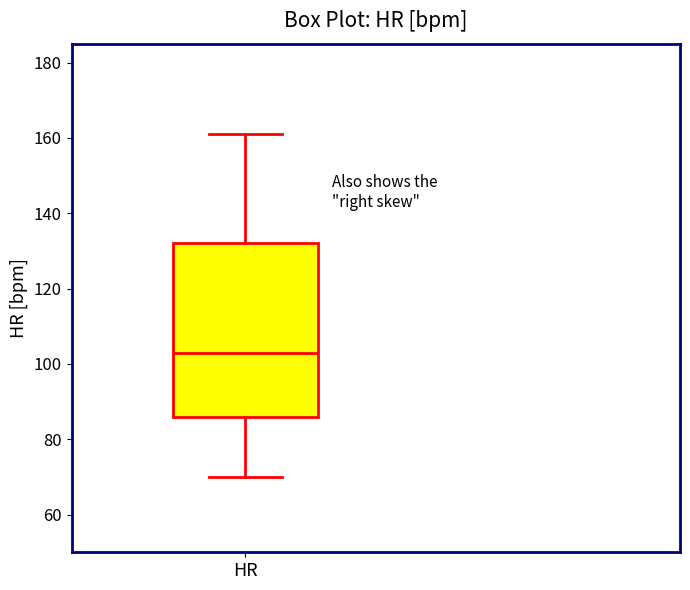

Read this box plot against the y-axis: the position of the median line, the range covered by the box, and the ends of both whiskers. The values are not printed on the chart, so give them approximately, as read against the axis.

median 104, box 86 to 132, whiskers 70 to 162